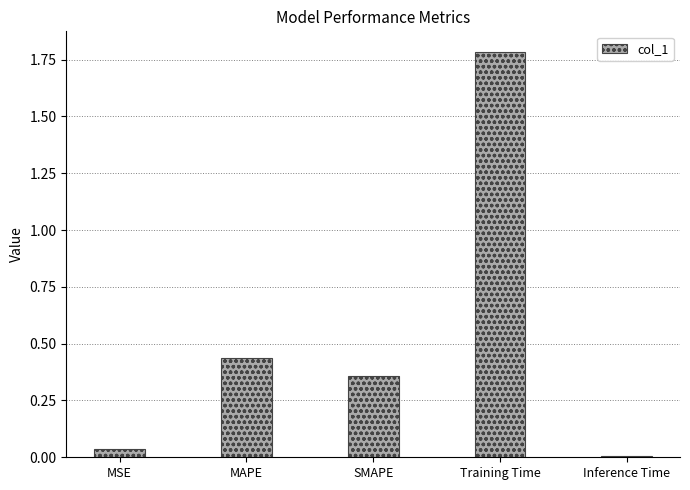

List the labels in order of value, largest first.

Training Time, MAPE, SMAPE, MSE, Inference Time